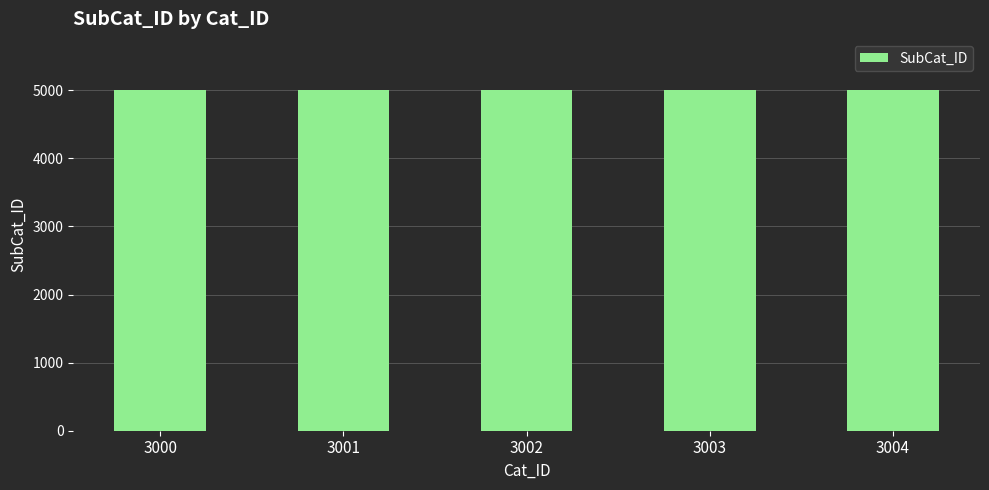

What is the smallest value displayed?

5000